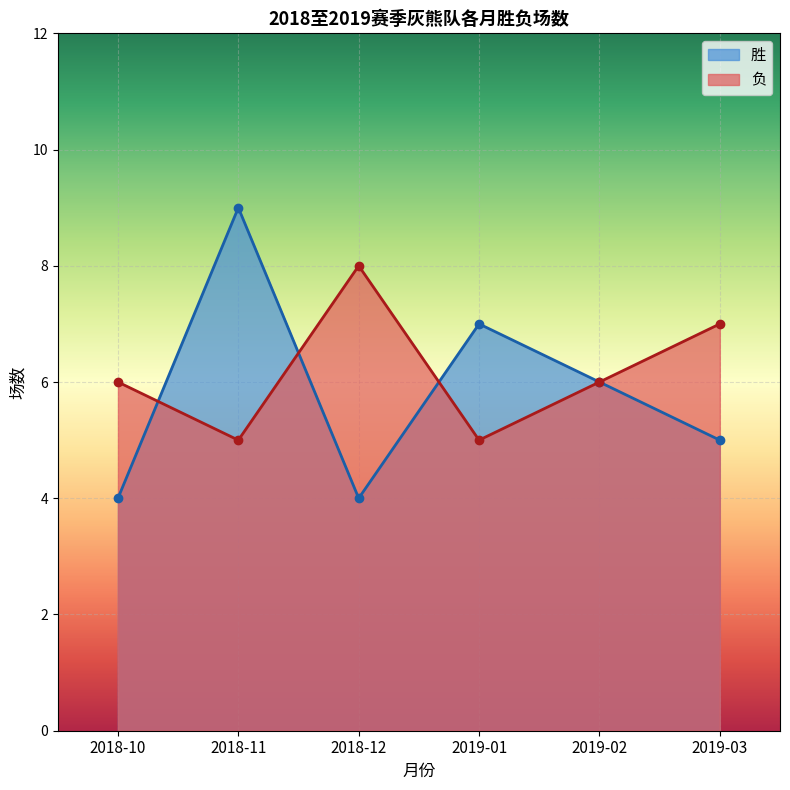

What position from the left is 2019-03?

6